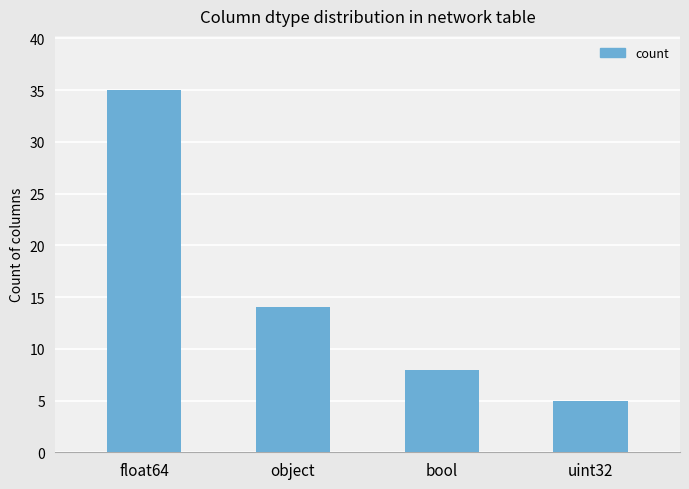

What is the difference between the maximum and second lowest values?

27